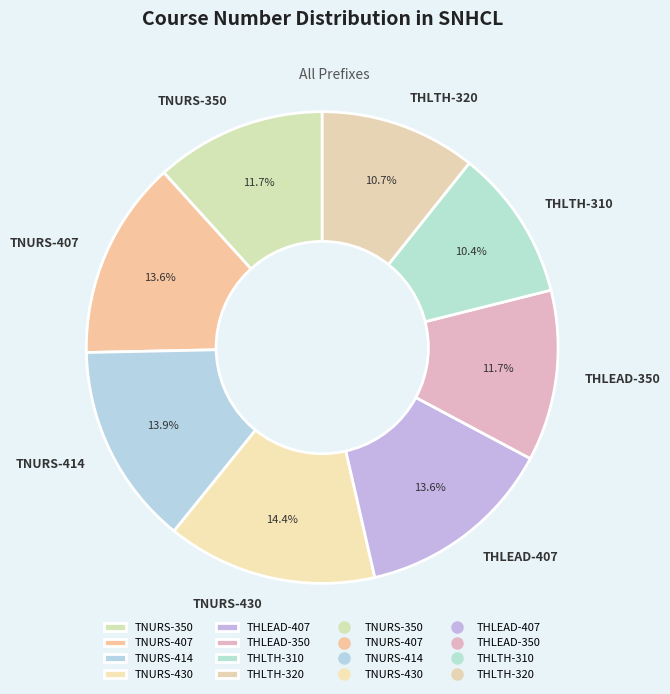

Is the sum of TNURS-414 and TNURS-350 greater than half?

No